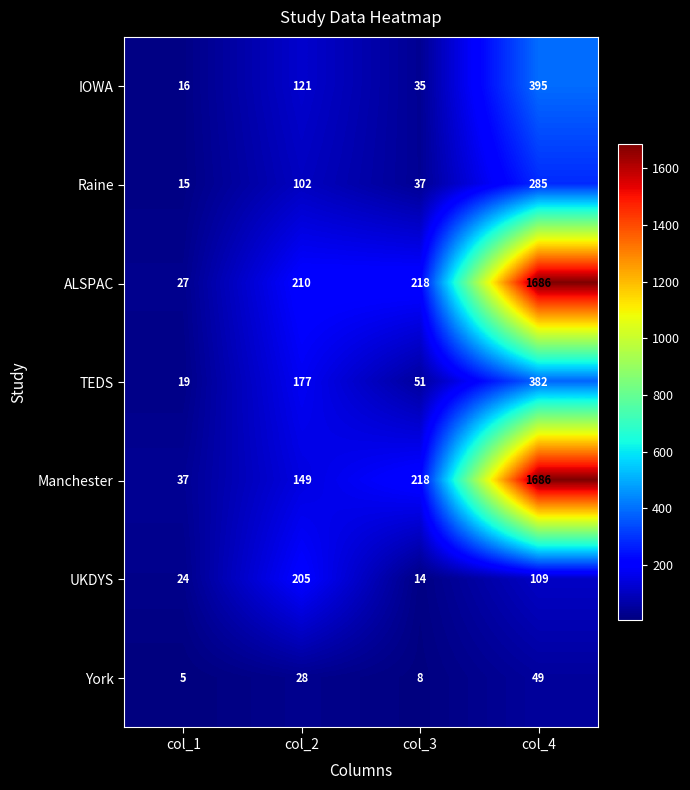

List the labels in order of Raine value, largest first.

col_4, col_2, col_3, col_1